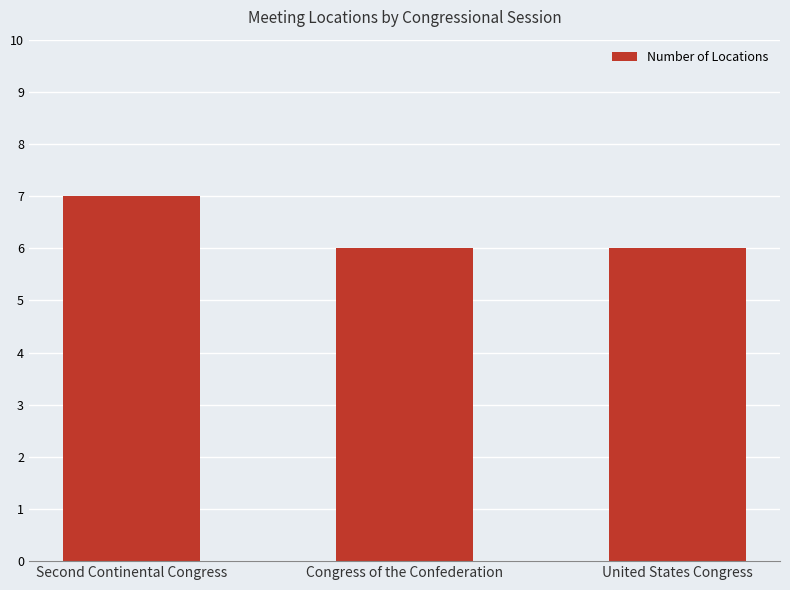

How many categories are shown in the chart?

3